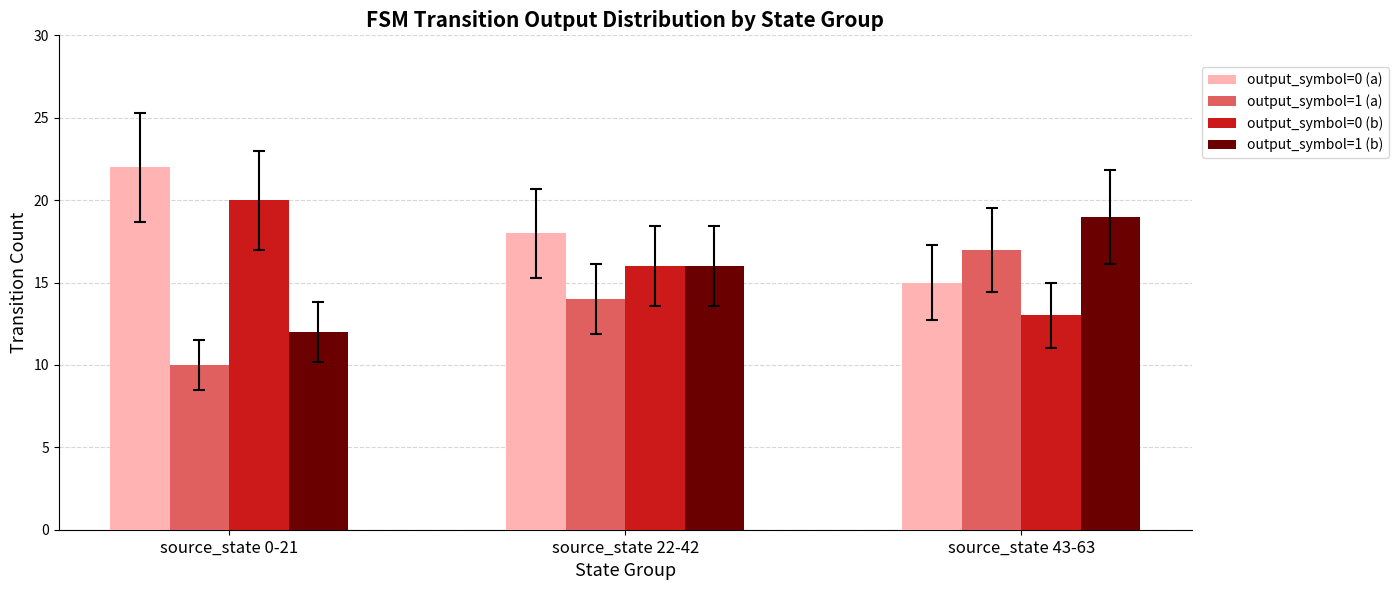

What is the difference between the highest and lowest values at source_state 0-21?

12